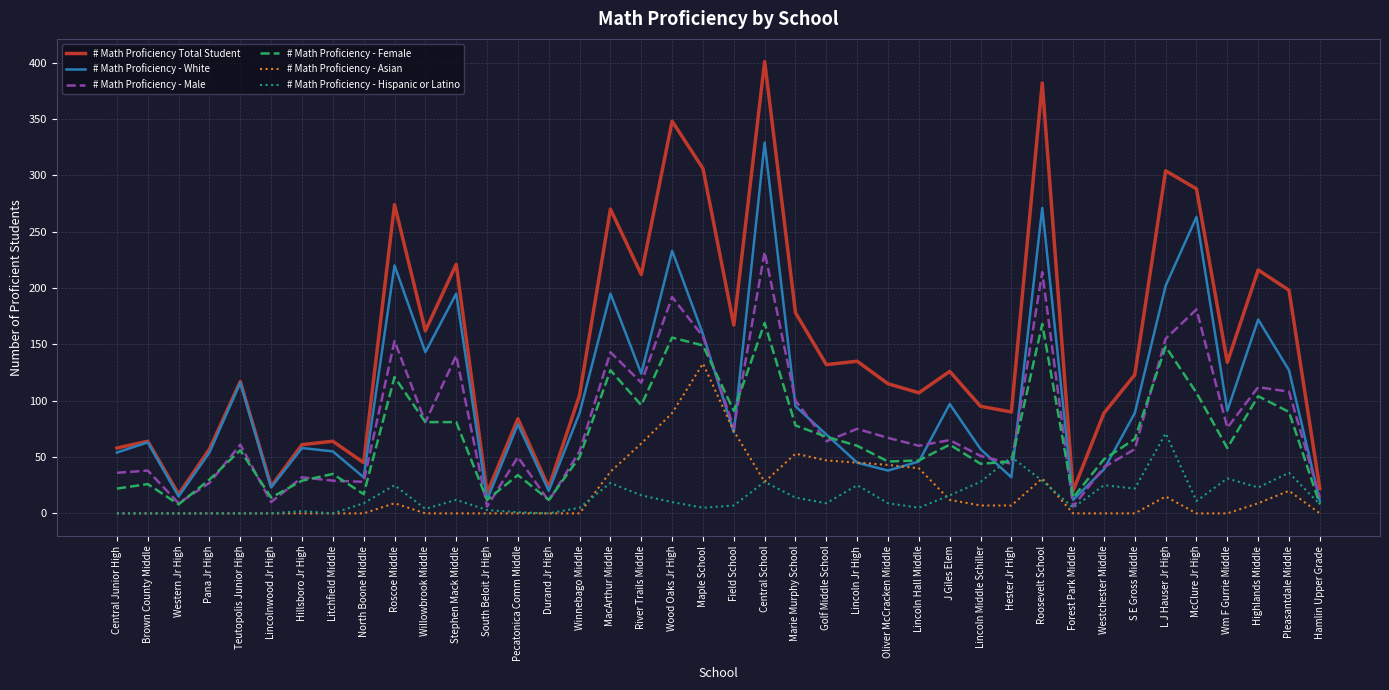

Read the # Math Proficiency - Female value at MacArthur Middle.

127